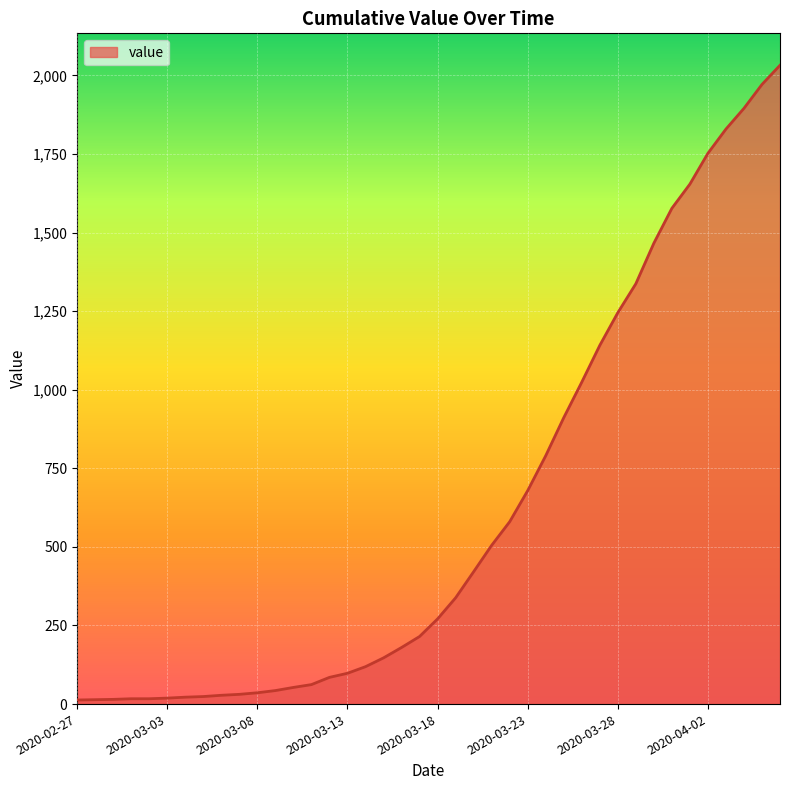

What is the average value?

616